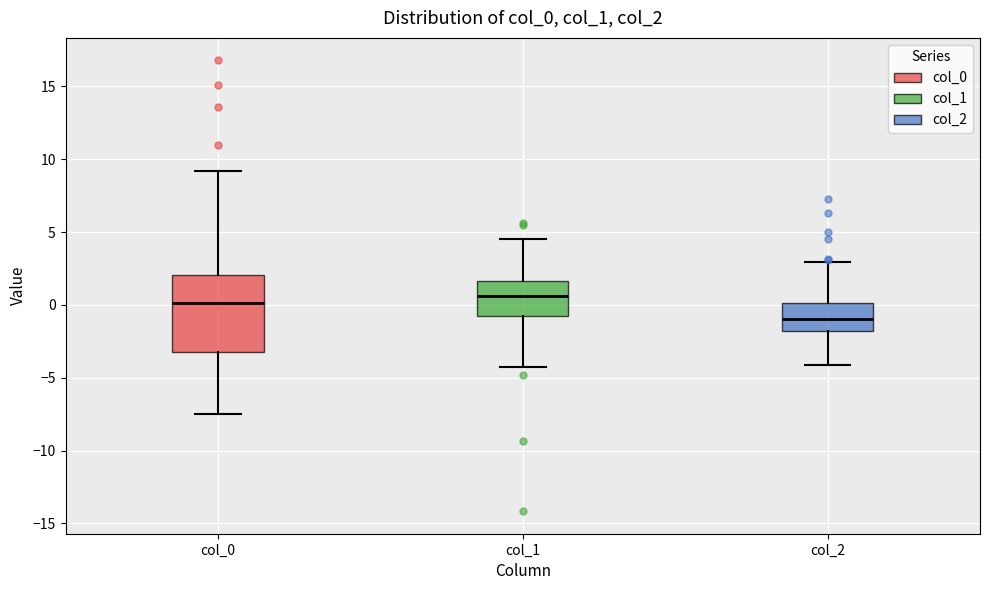

Where is the lower edge of the box for col_1 on the y-axis? The values are not printed on the chart, so give them approximately, as read against the axis.

-1.0